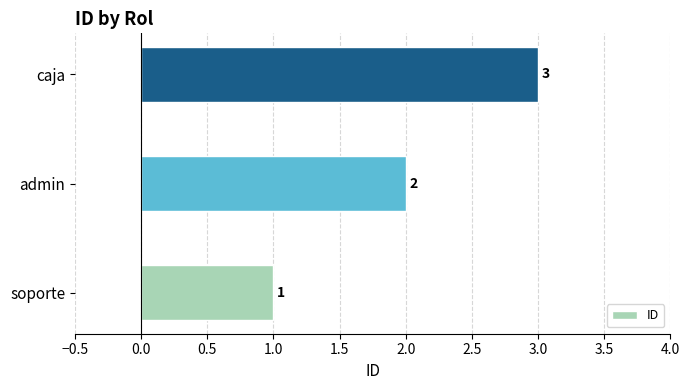

Which label corresponds to the smallest value in the chart?

soporte